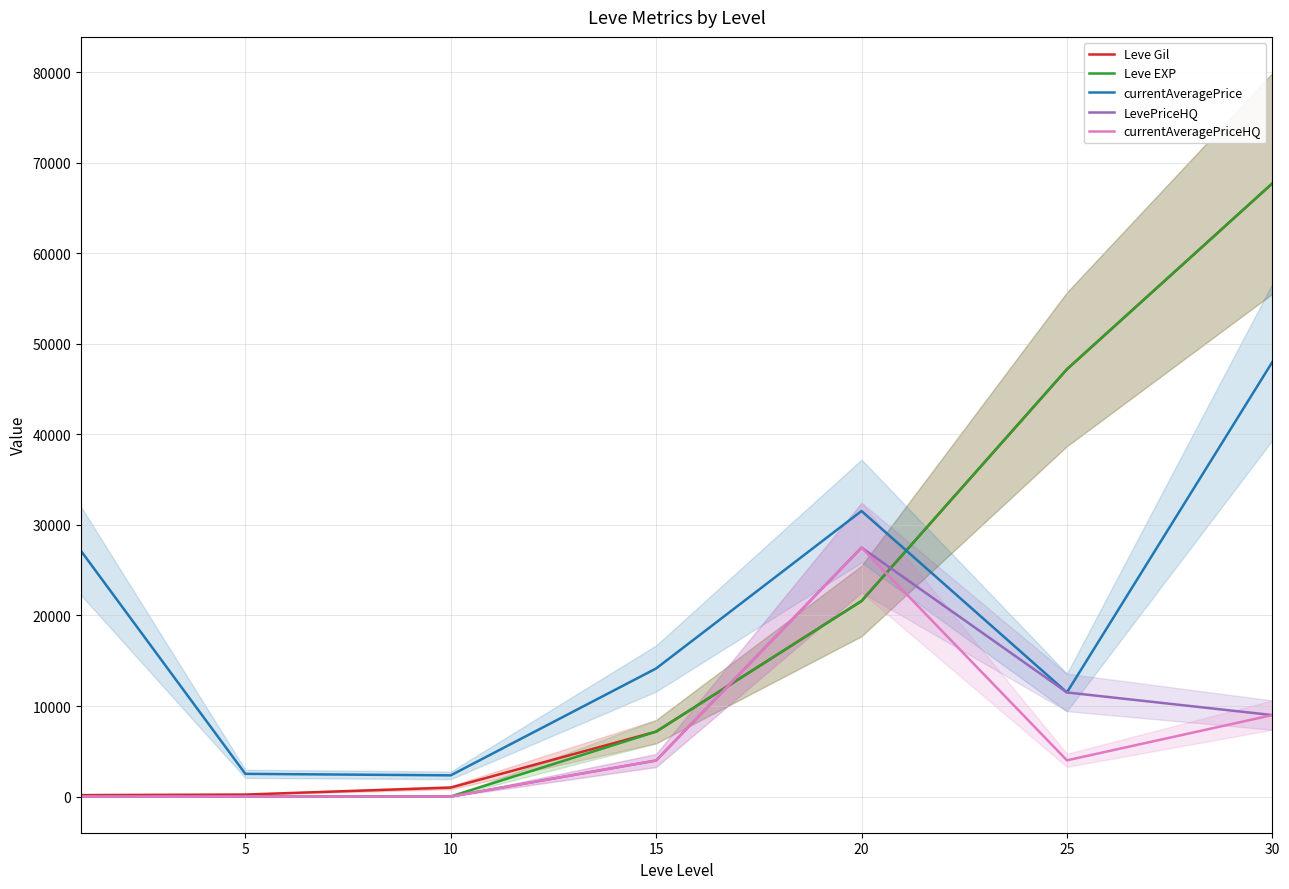

How many times do Leve Gil and currentAveragePrice cross each other?

1